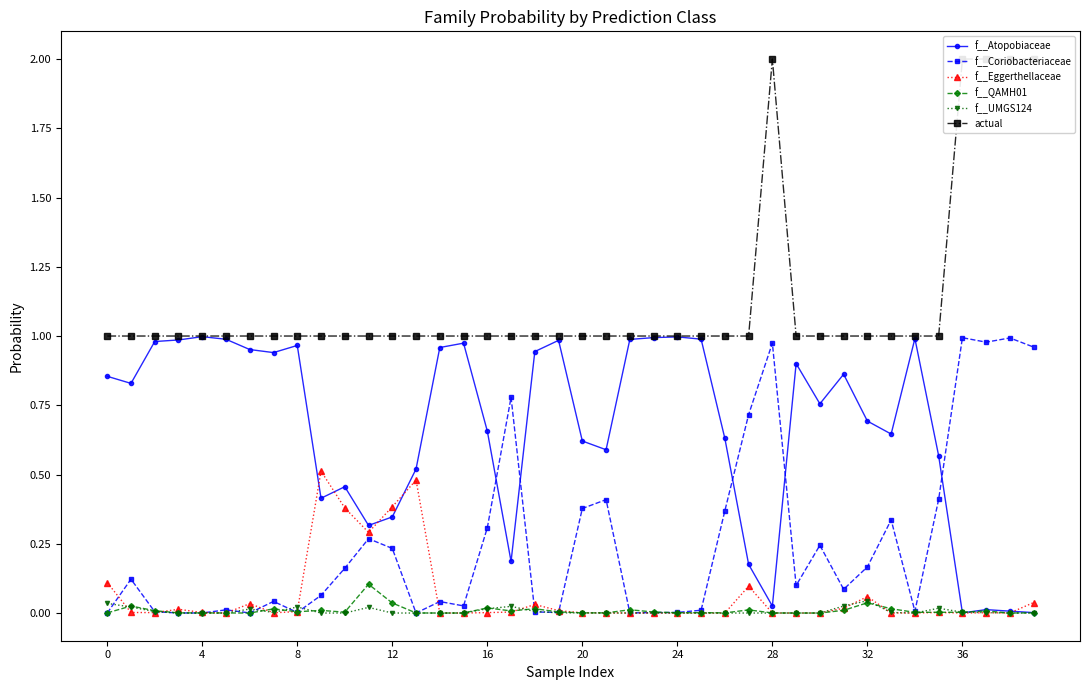

What is the maximum value shown in the chart?

2.0